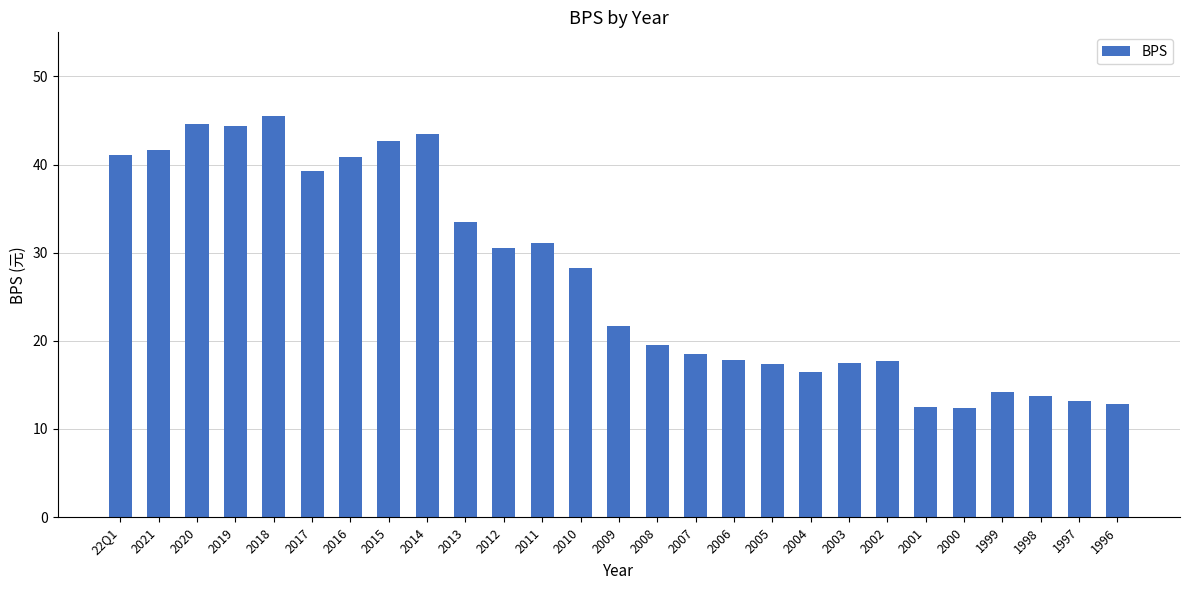

What value does the data have at 1998?

13.8